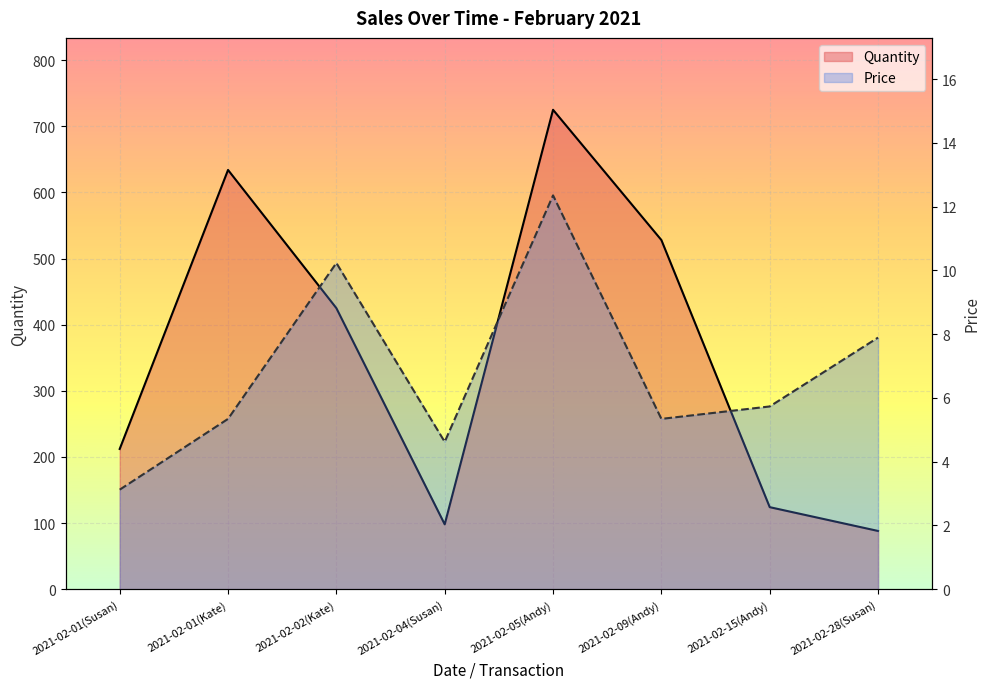

Between 2021-02-28(Susan) and 2021-02-15(Andy), which is larger?

2021-02-15(Andy)